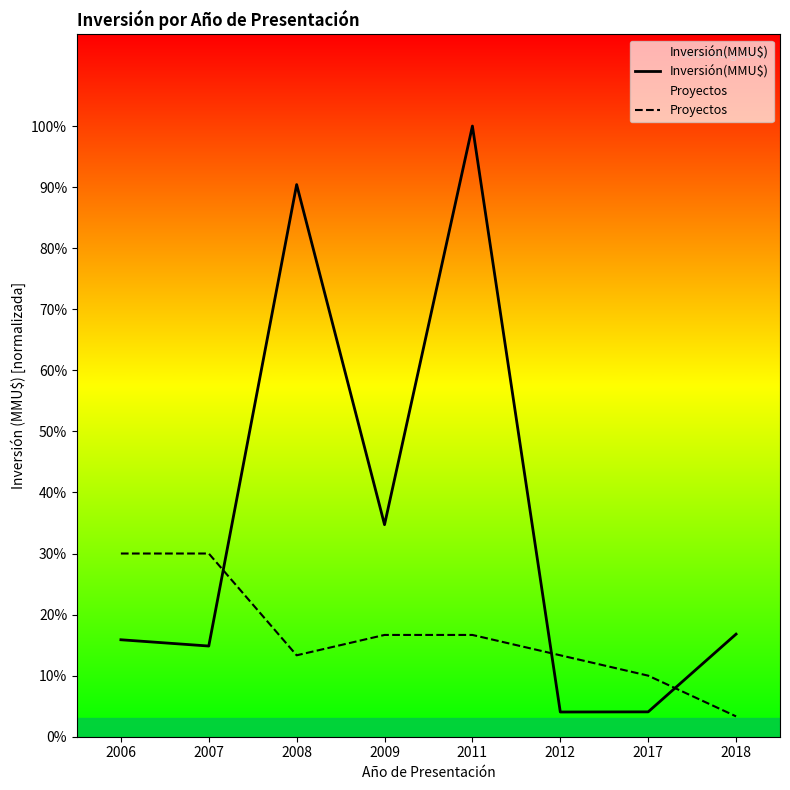

At which label does Inversión(MMU$) reach its minimum?

2012